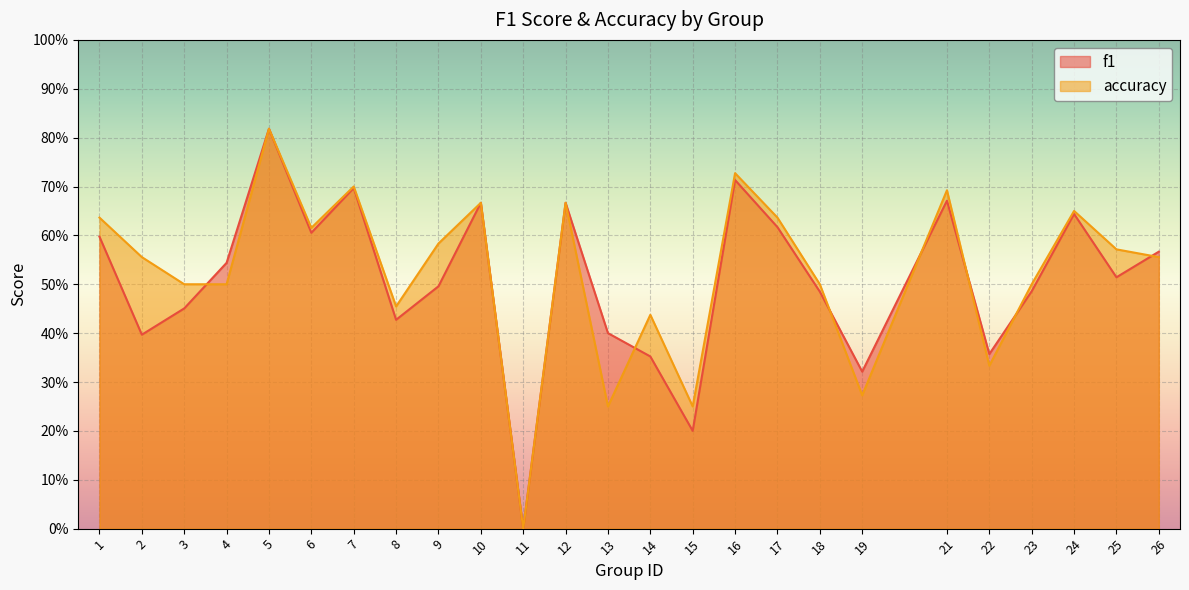

How many distinct data groups are displayed?

2